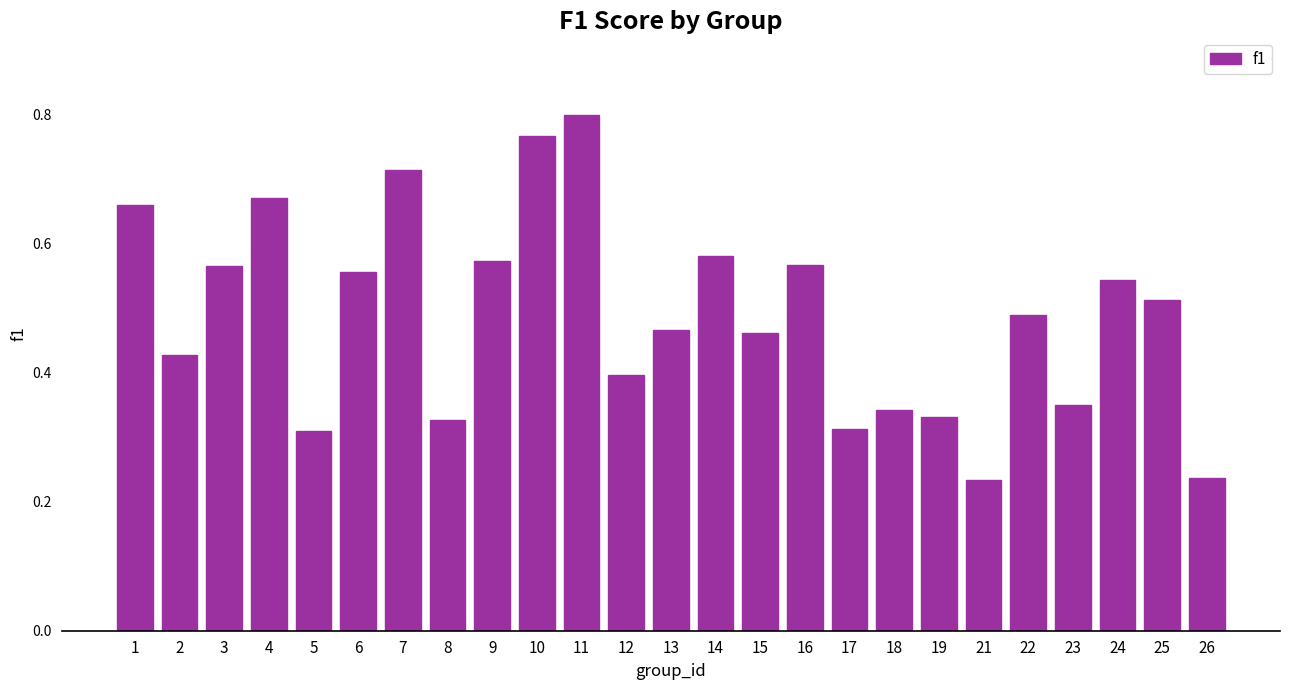

True or false: the data shows 0.1 at 26.

False